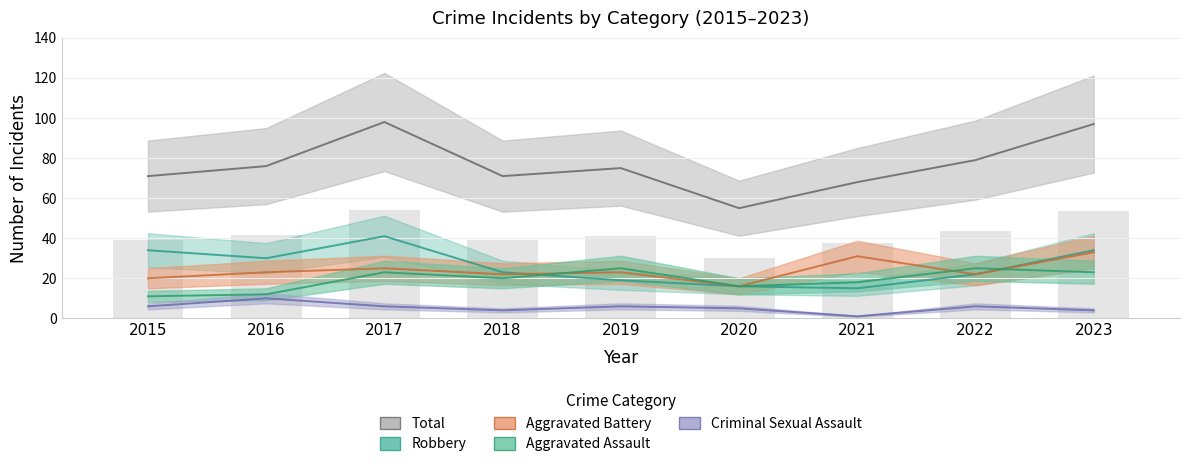

At how many categories does at least one series exceed 84?

2